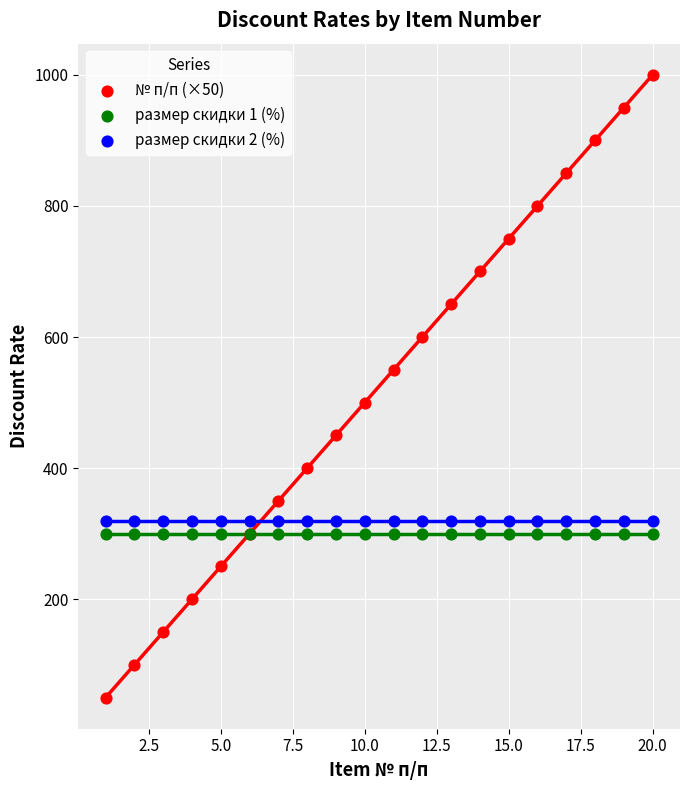

What are all the series names shown in the legend?

№ п/п (×50), размер скидки 1 (%), размер скидки 2 (%)